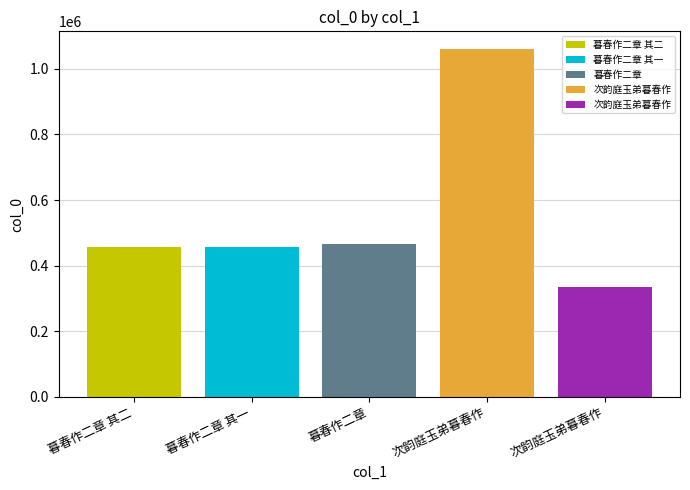

Reading left to right, extract all data points from this chart.

暮春作二章 其二=457844	暮春作二章 其一=457843	暮春作二章=466078	次韵庭玉弟暮春作=1061544	次韵庭玉弟暮春作=333870